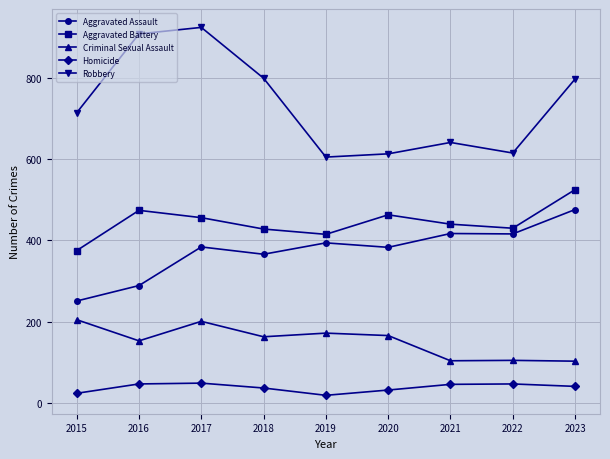

Between 2016 and 2021, which series saw the biggest shift?

Robbery